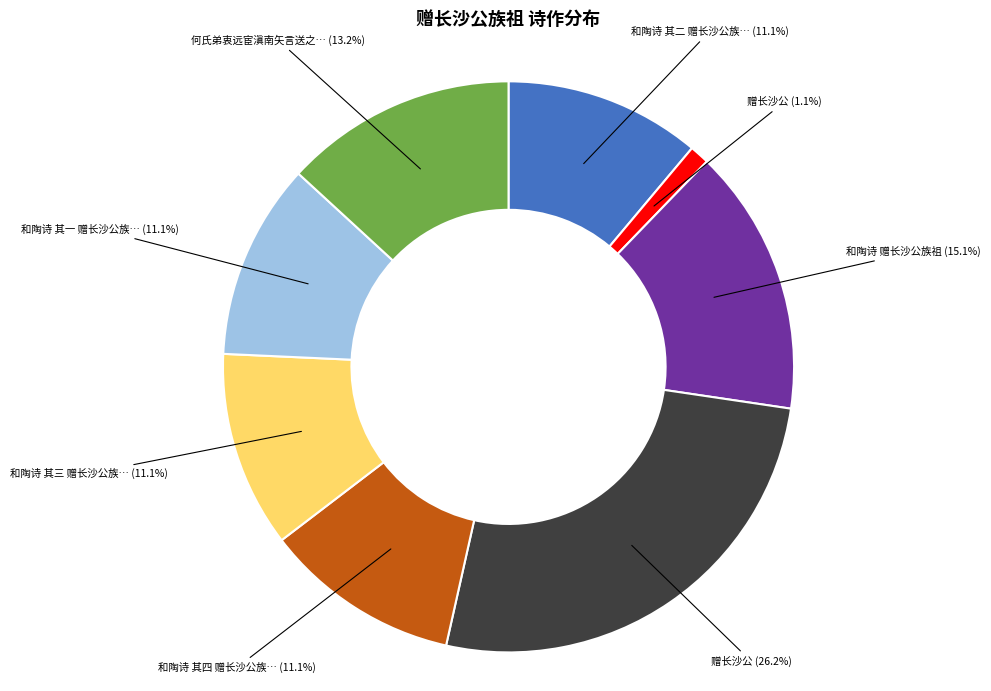

Is there any slice that represents more than half of the pie?

No